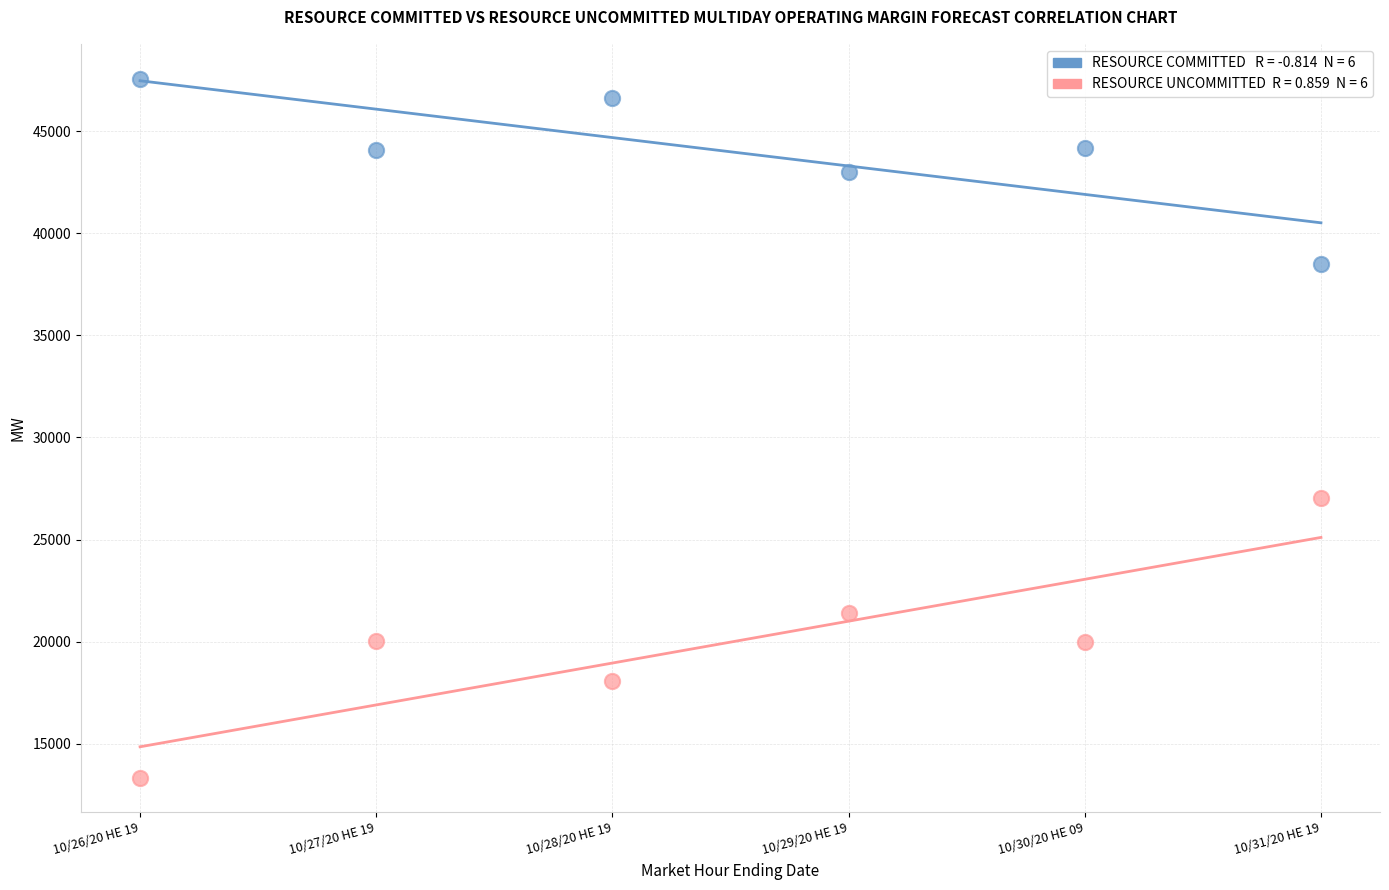

Across all series, what Y value is closest to 30455?

27048.0